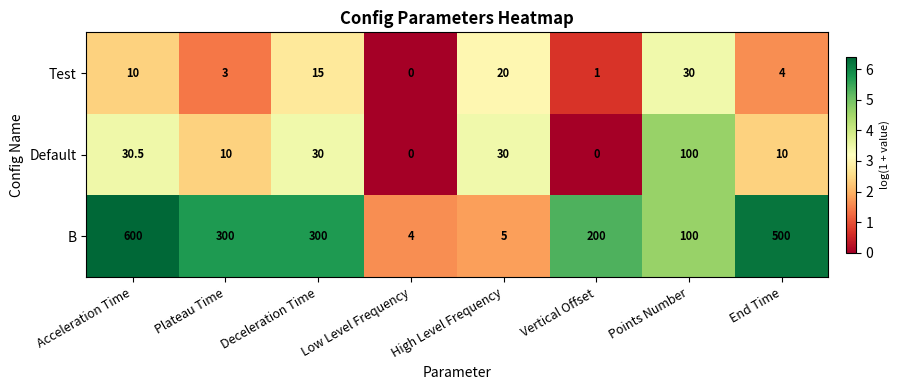

What is the difference between the maximum and minimum values in the B series?

4.8